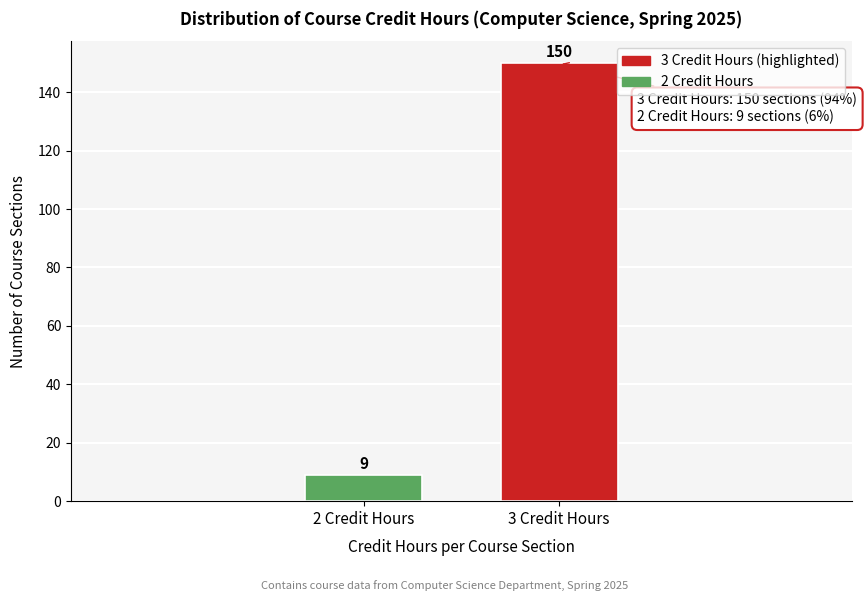

Reading right to left, transcribe all the data shown in this chart.

3 Credit Hours=150	2 Credit Hours=9